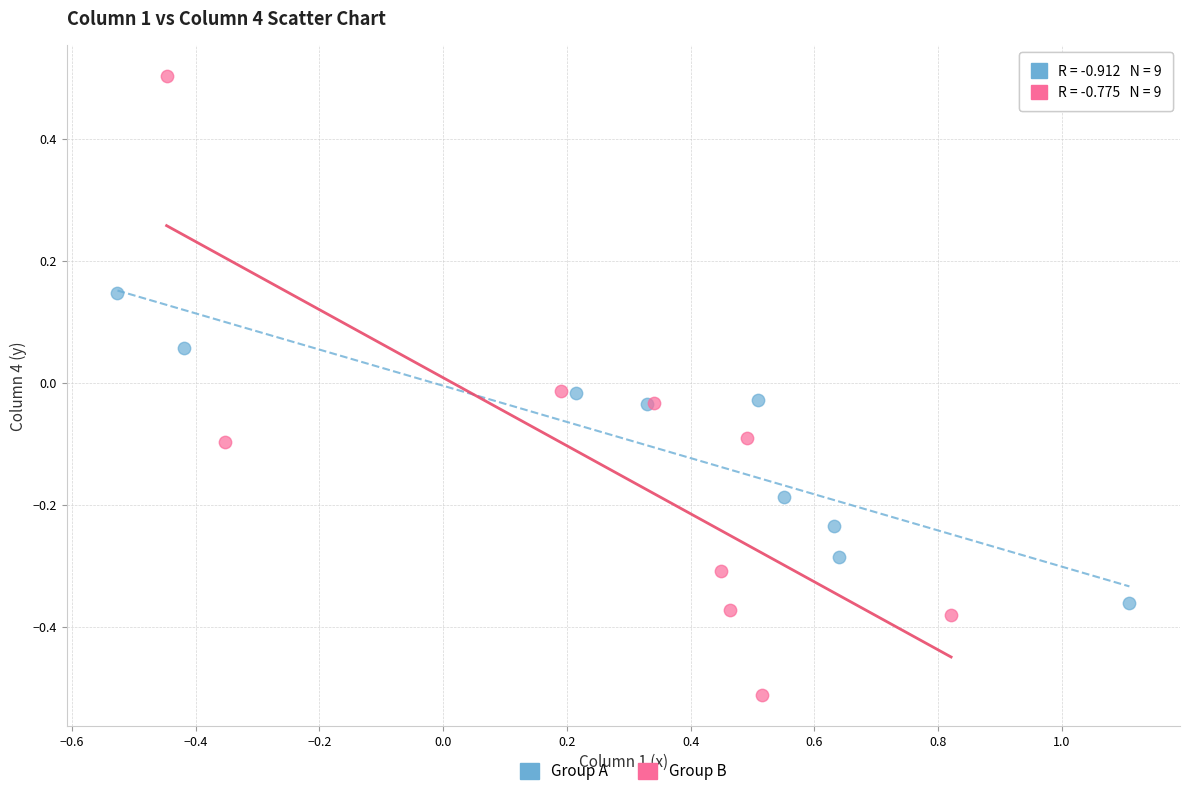

Which series reaches the minimum Y coordinate?

Group B